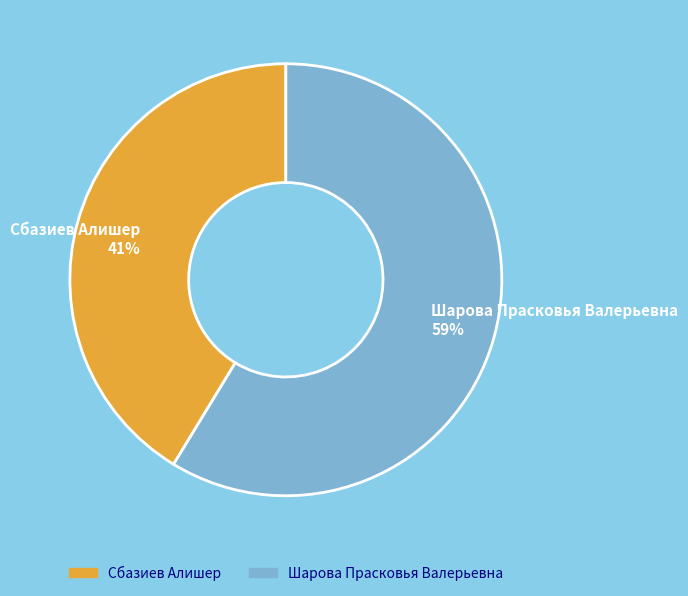

What is the ratio of the value at Сбазиев Алишер to the value at Шарова Прасковья Валерьевна?

0.7